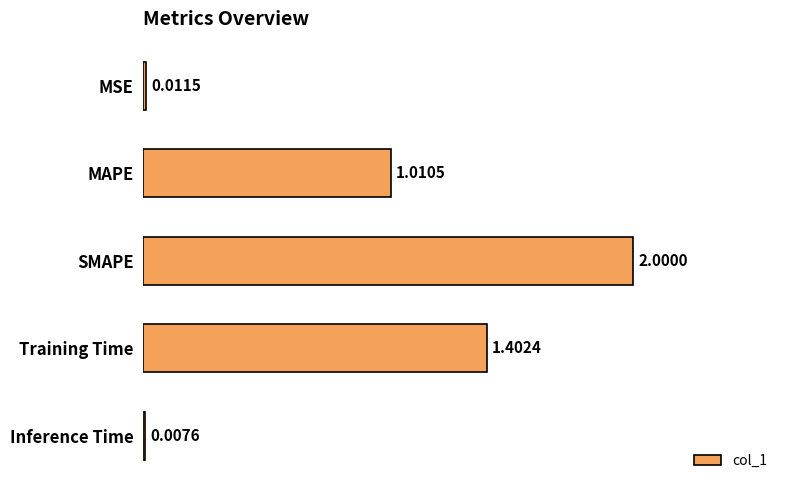

Which has a higher value, MSE or SMAPE?

SMAPE